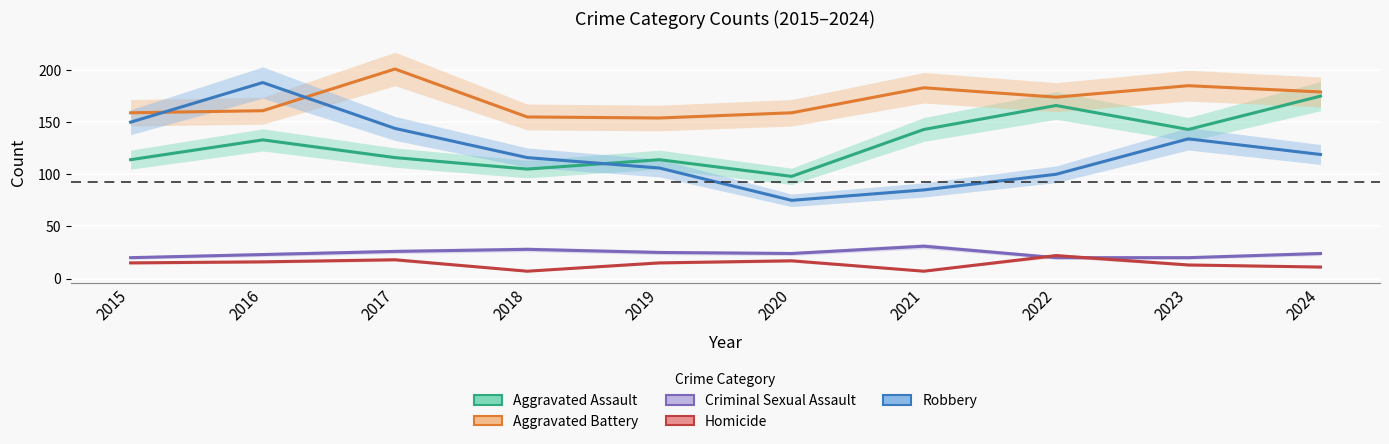

In Robbery, how many points are higher than both neighbors (excluding endpoints)?

2